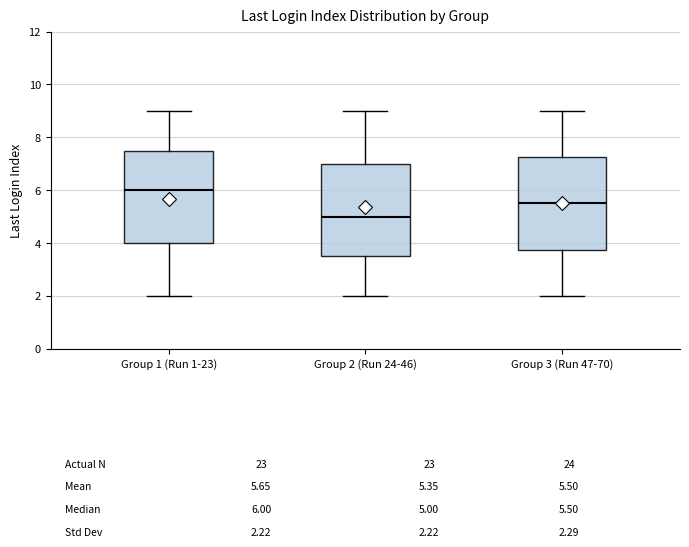

Reading left to right, transcribe this box plot: for each box, give where its median line is, the range the box spans, and where its two whiskers end, as read against the y-axis. The values are not printed on the chart, so give them approximately, as read against the axis.

Group 1 (Run 1-23): median 6.0, box 4.0 to 7.6, whiskers 2.0 to 9.0
Group 2 (Run 24-46): median 5.0, box 3.6 to 7.0, whiskers 2.0 to 9.0
Group 3 (Run 47-70): median 5.6, box 3.8 to 7.2, whiskers 2.0 to 9.0